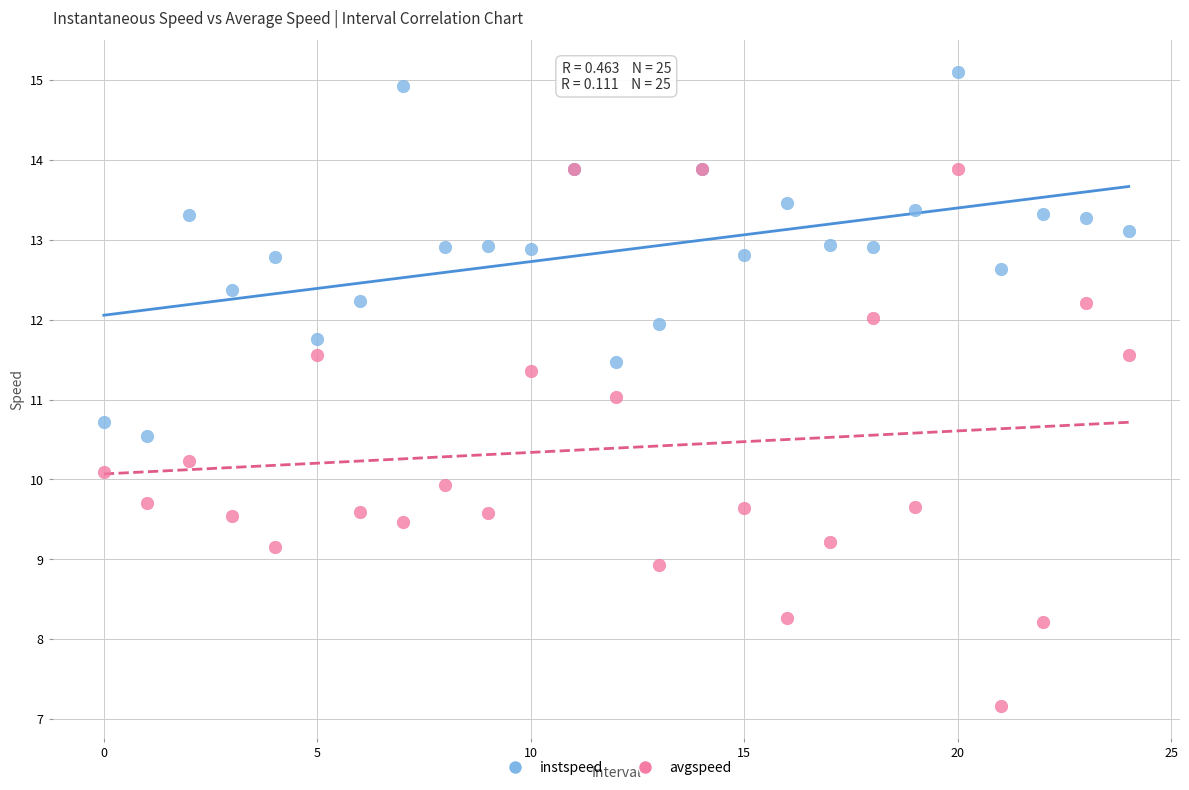

What are all the series names shown in the legend?

instspeed, avgspeed